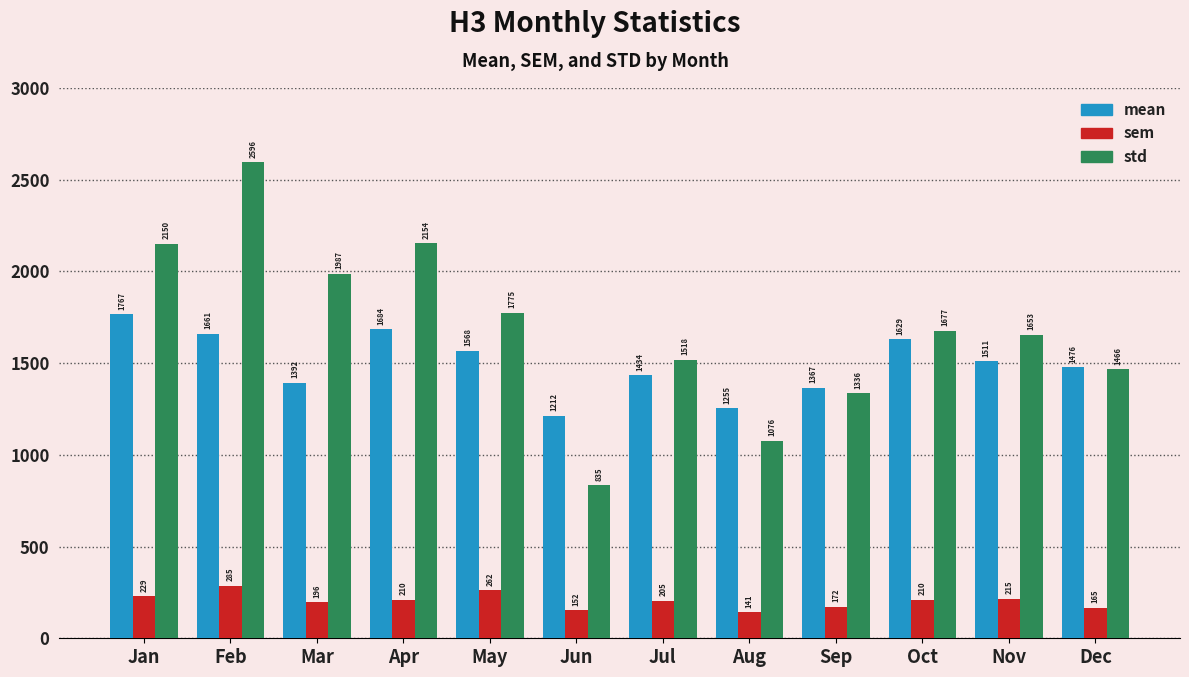

Is it true that mean equals 1212.1 at Jun?

True